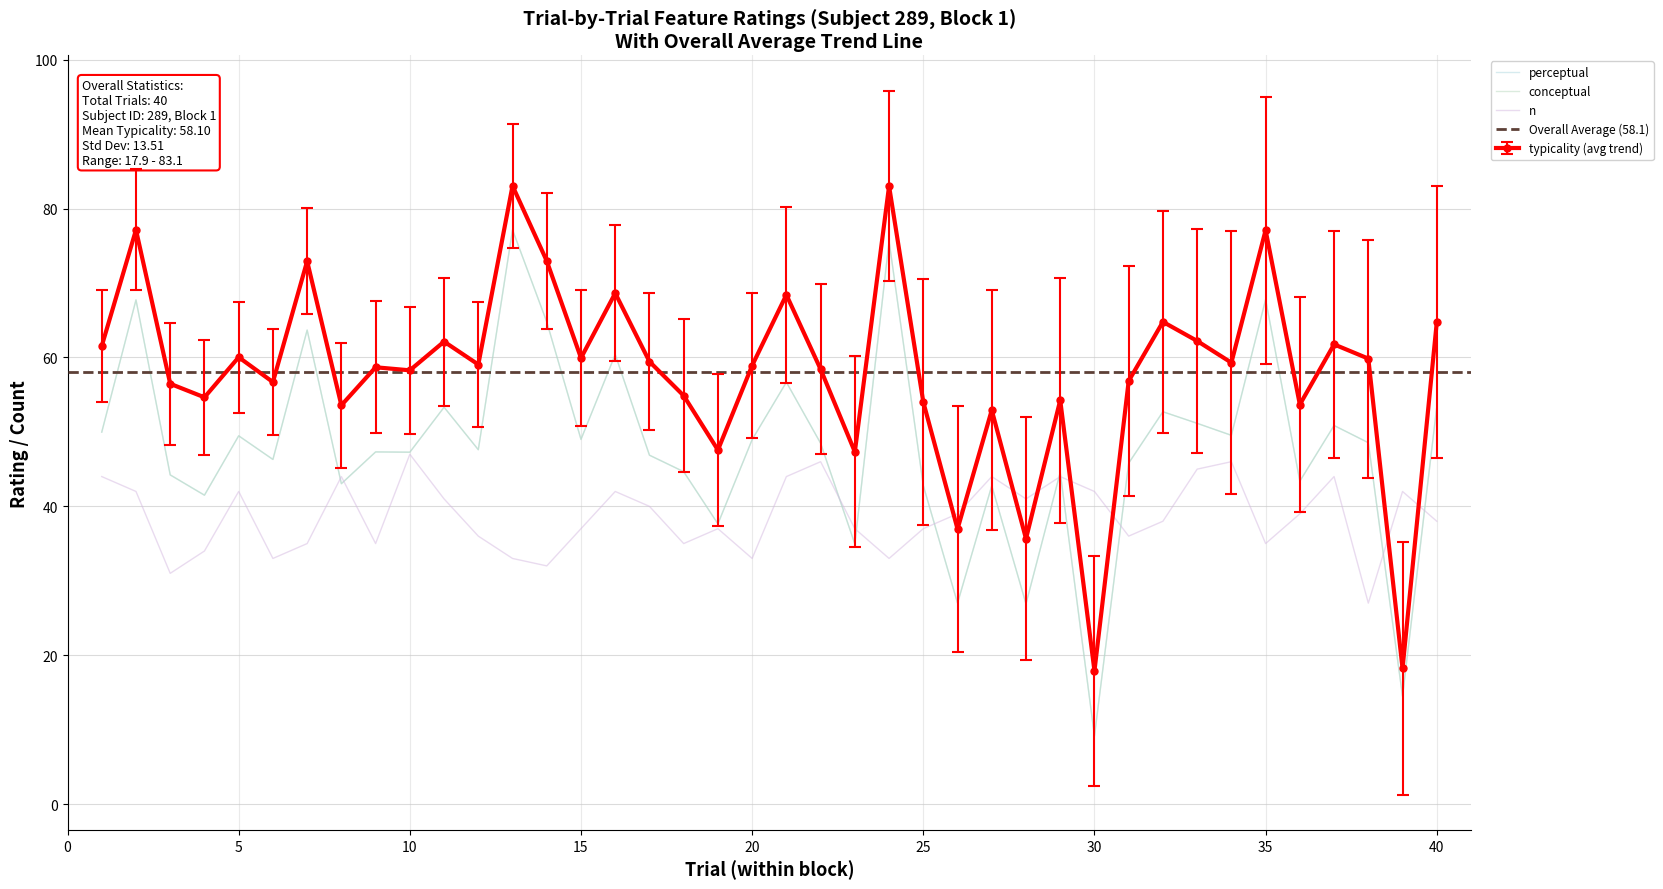

Between 17 and 36, which series saw the biggest shift?

typicality